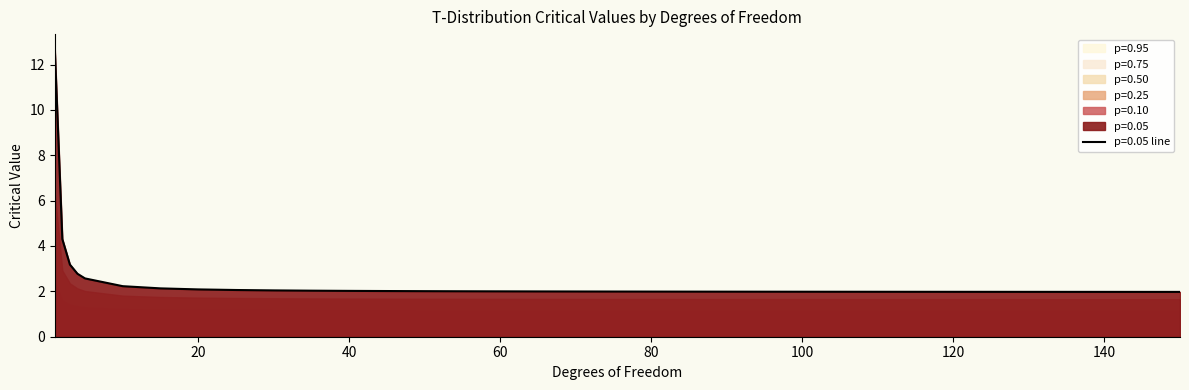

What is the average value of the p=0.10 series?

1.9